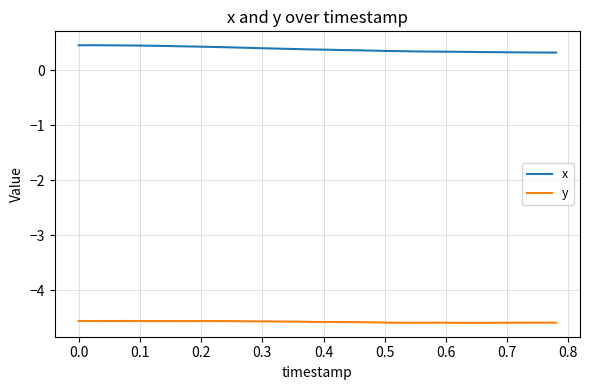

In y, how many points are lower than both neighbors (excluding endpoints)?

8